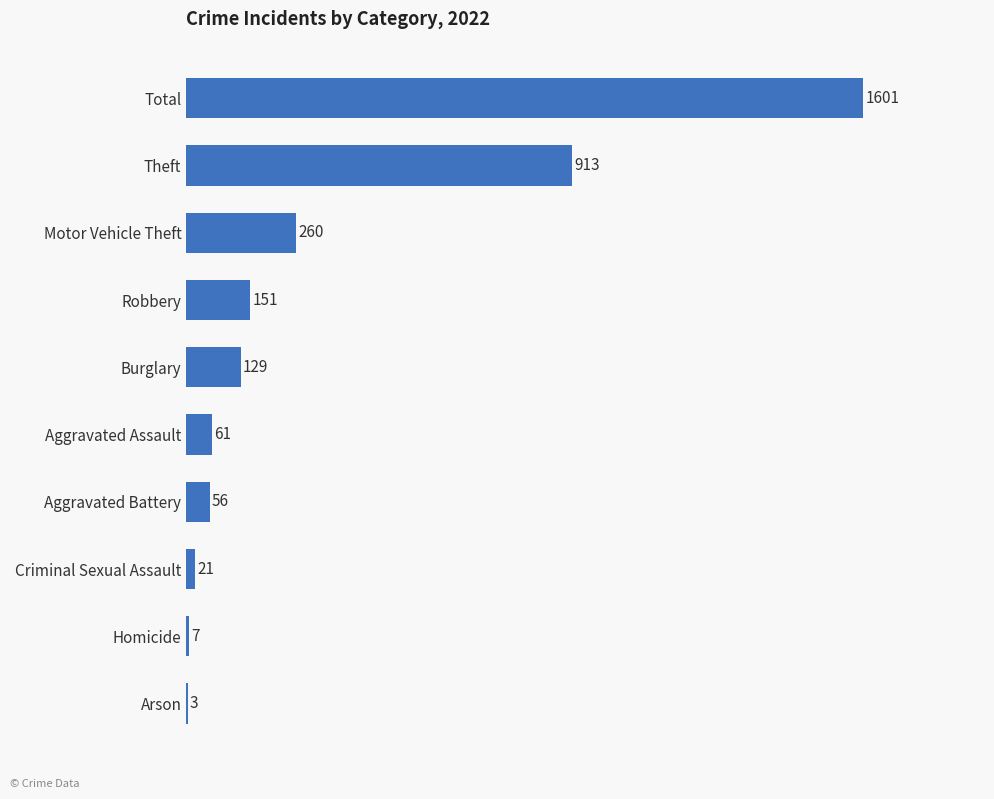

What value does the data have at Aggravated Battery?

56